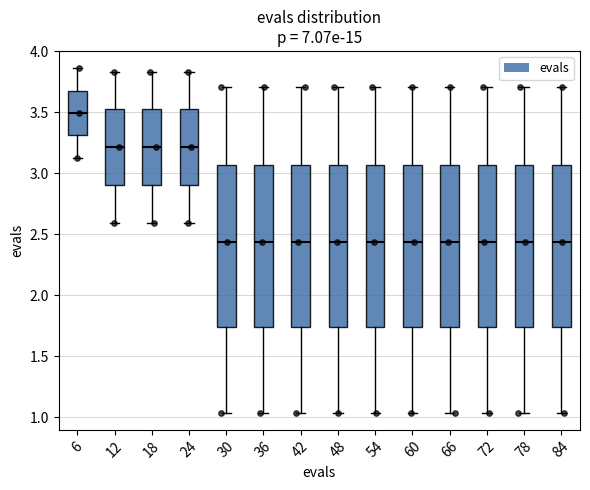

Reading left to right, read every box against the y-axis: the position of its median line, the range the box covers, and the ends of its whiskers. The values are not printed on the chart, so give them approximately, as read against the axis.

6: median 3.50, box 3.30 to 3.70, whiskers 3.15 to 3.85
12: median 3.20, box 2.90 to 3.55, whiskers 2.60 to 3.85
18: median 3.20, box 2.90 to 3.55, whiskers 2.60 to 3.85
24: median 3.20, box 2.90 to 3.55, whiskers 2.60 to 3.85
30: median 2.45, box 1.75 to 3.05, whiskers 1.05 to 3.70
36: median 2.45, box 1.75 to 3.05, whiskers 1.05 to 3.70
42: median 2.45, box 1.75 to 3.05, whiskers 1.05 to 3.70
48: median 2.45, box 1.75 to 3.05, whiskers 1.05 to 3.70
54: median 2.45, box 1.75 to 3.05, whiskers 1.05 to 3.70
60: median 2.45, box 1.75 to 3.05, whiskers 1.05 to 3.70
66: median 2.45, box 1.75 to 3.05, whiskers 1.05 to 3.70
72: median 2.45, box 1.75 to 3.05, whiskers 1.05 to 3.70
78: median 2.45, box 1.75 to 3.05, whiskers 1.05 to 3.70
84: median 2.45, box 1.75 to 3.05, whiskers 1.05 to 3.70